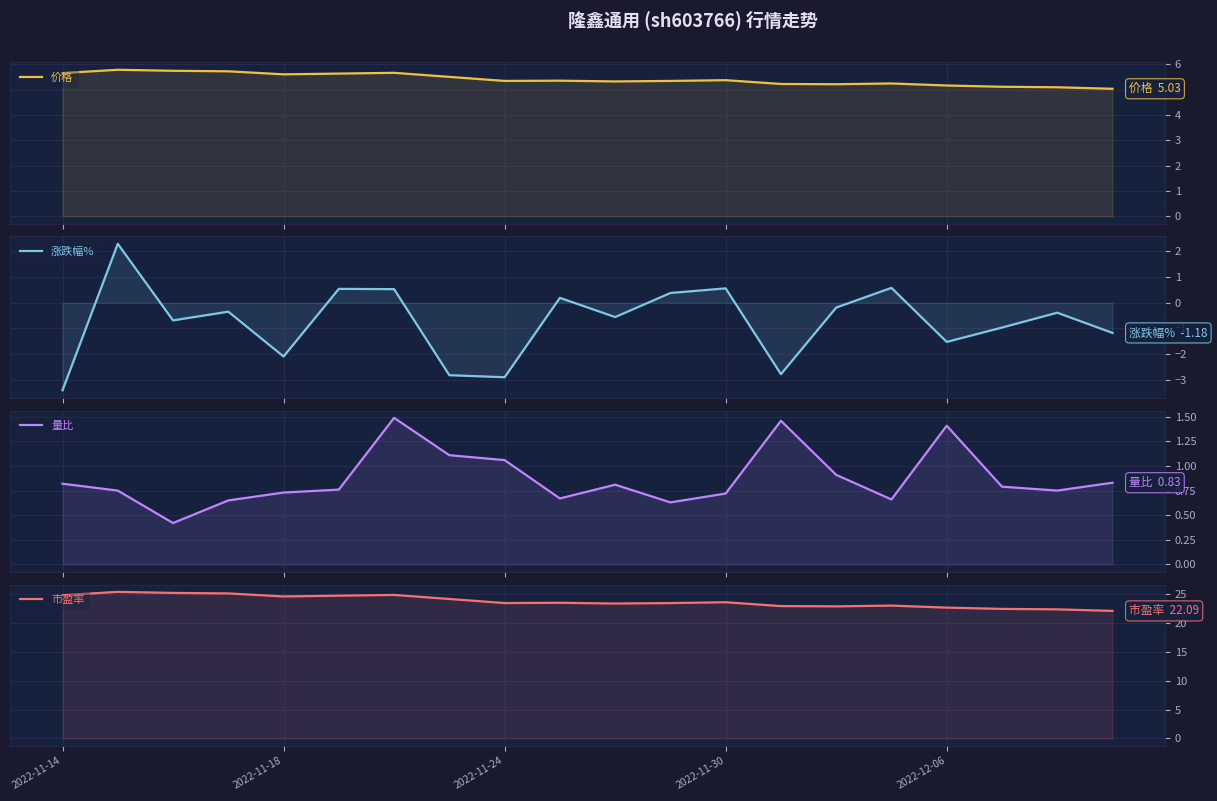

What is the sum of the 涨跌幅% values at 7 and 13?

-5.6